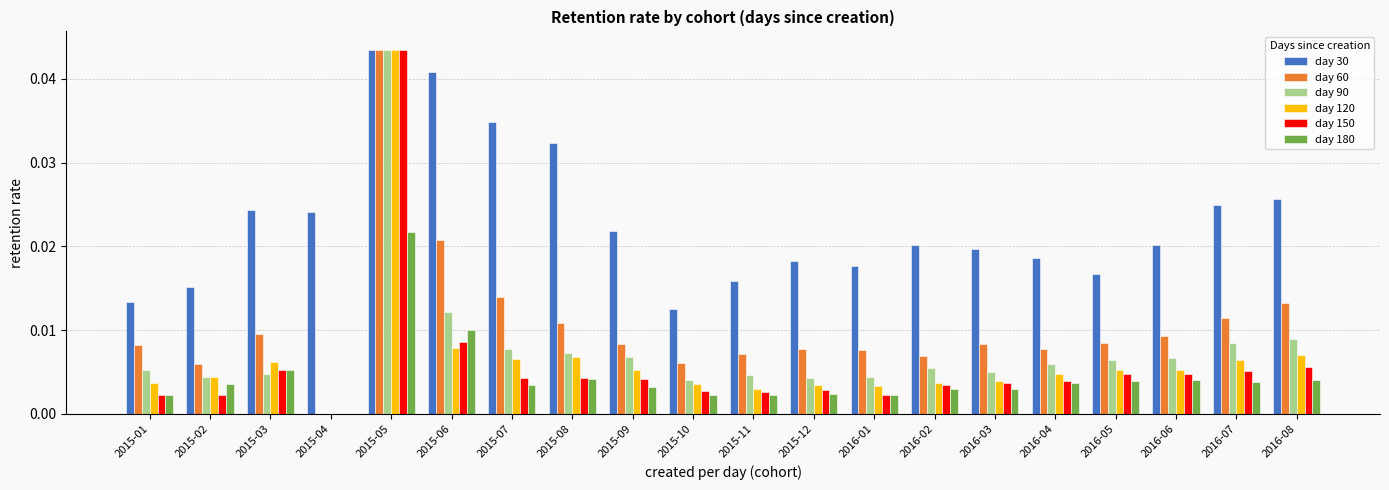

True or false: day 120 has a value of 0.0 at 2016-04.

True